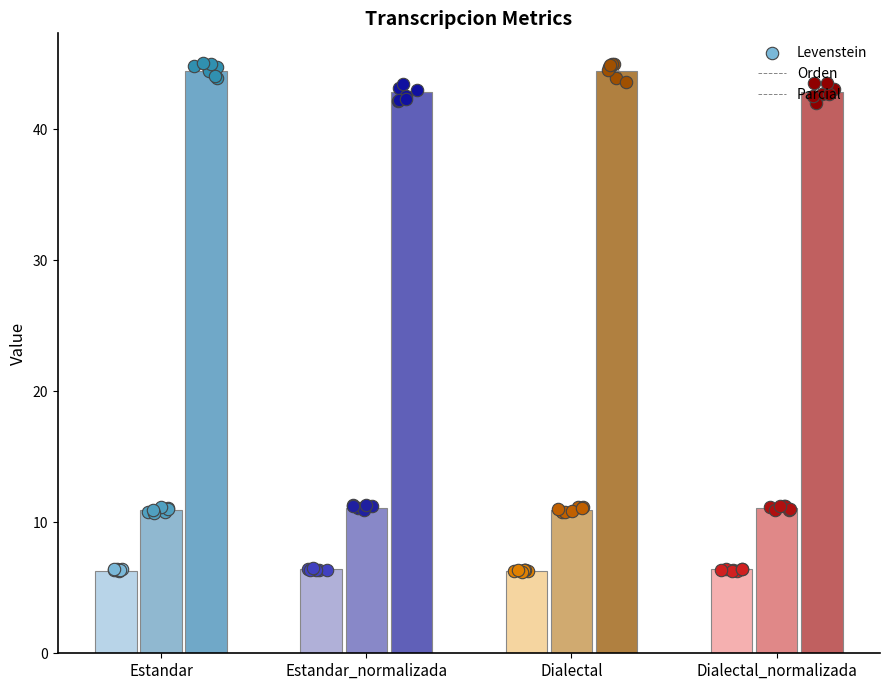

Which series has the widest spread of Y values?

Parcial